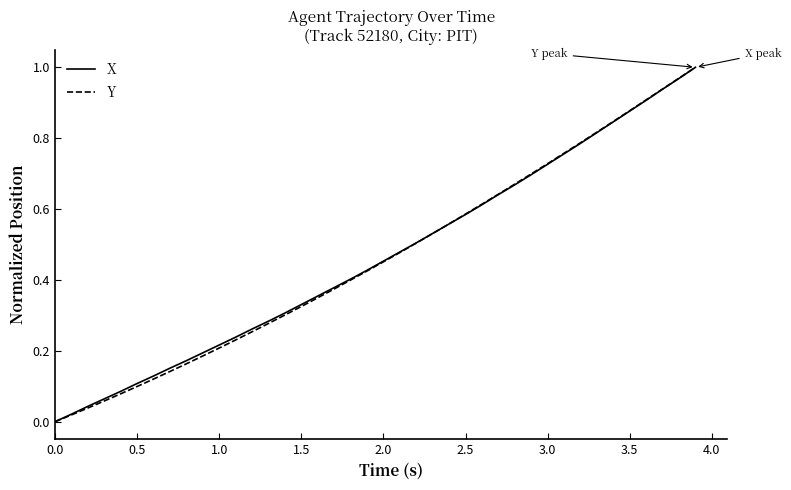

What is the value of the X point at the 37th from the left?

0.9